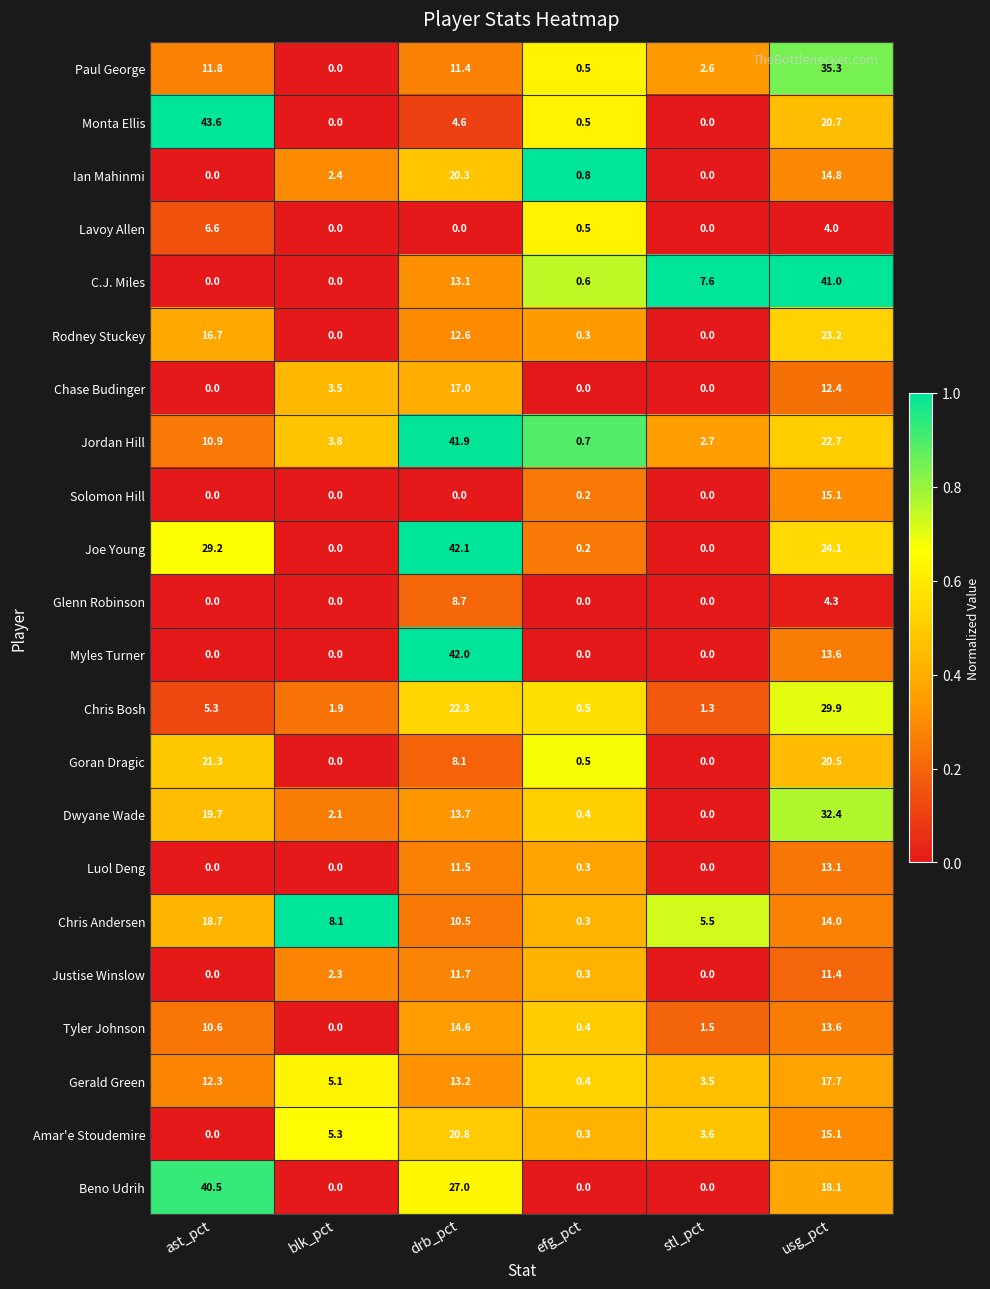

What is the greatest value displayed?

43.6